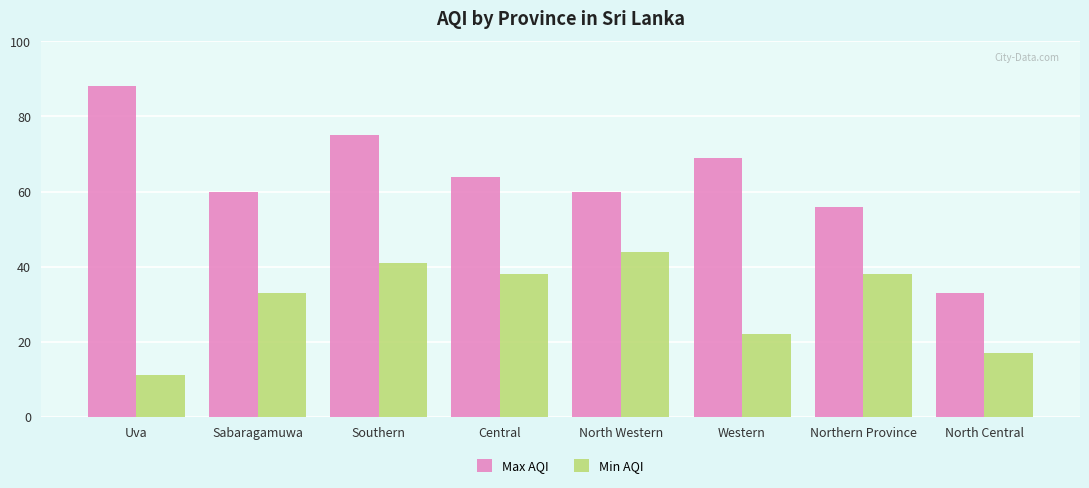

What is the label of the 8th bar from the right?

Uva